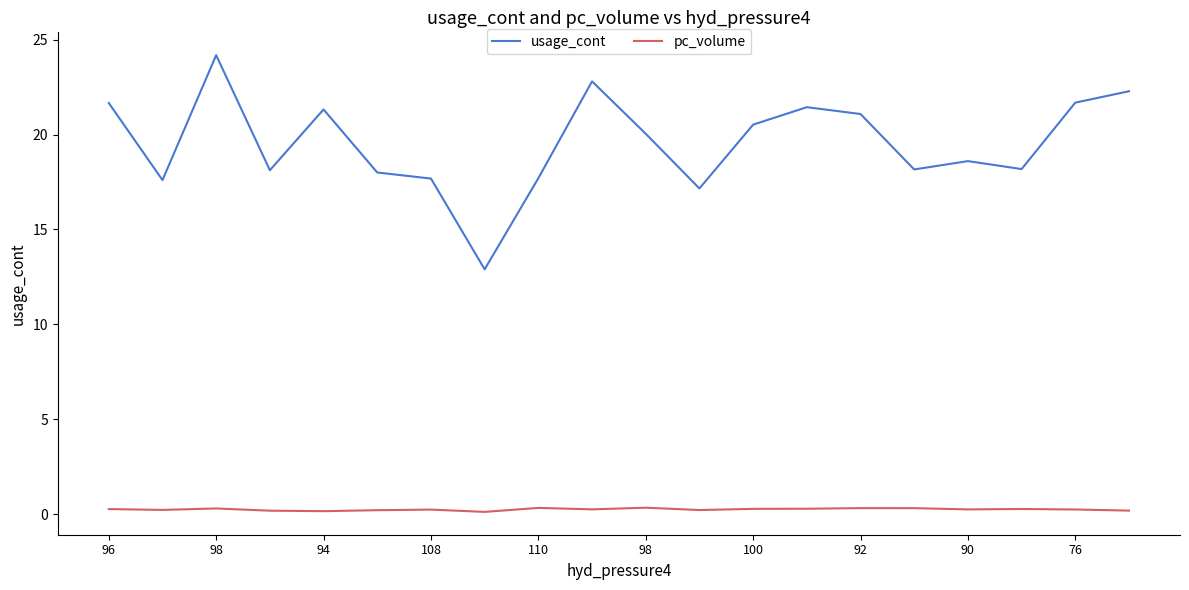

List the series in order of their peak value, lowest first.

pc_volume, usage_cont